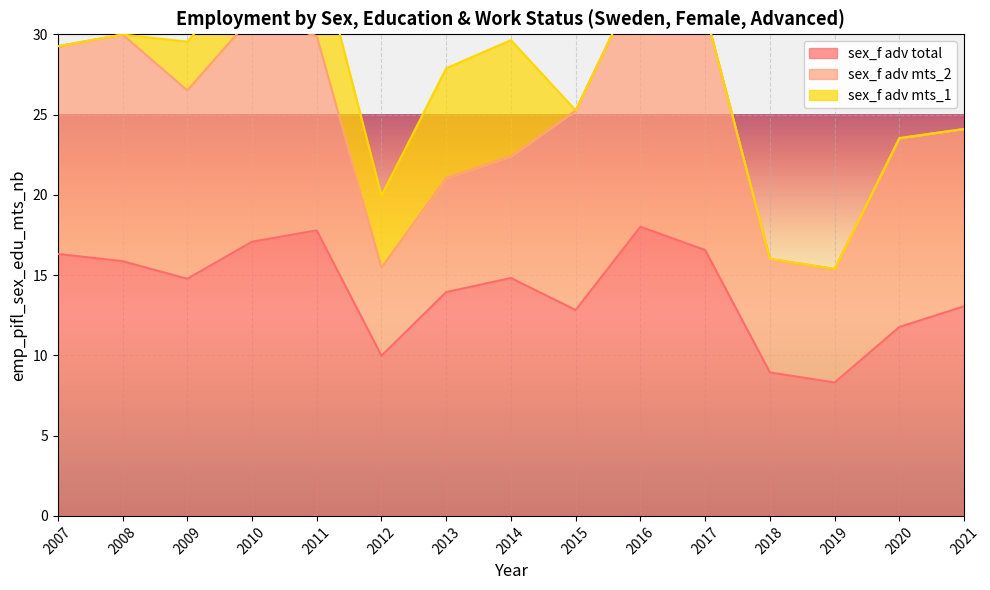

What is the maximum value for sex_f adv total?

18.0